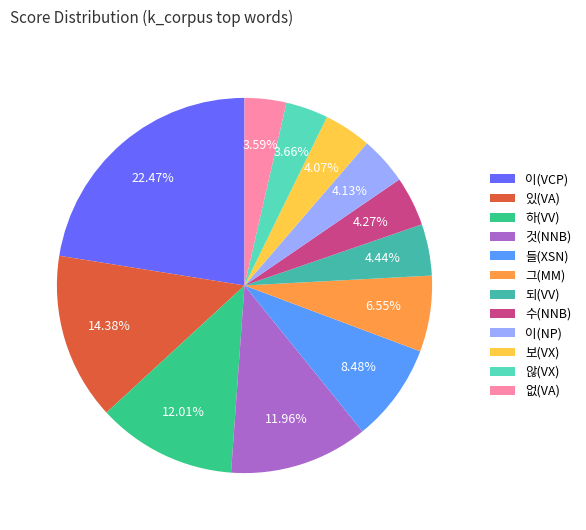

To the nearest percent, what is the combined percentage of 보(VX) and 하(VV)?

16%